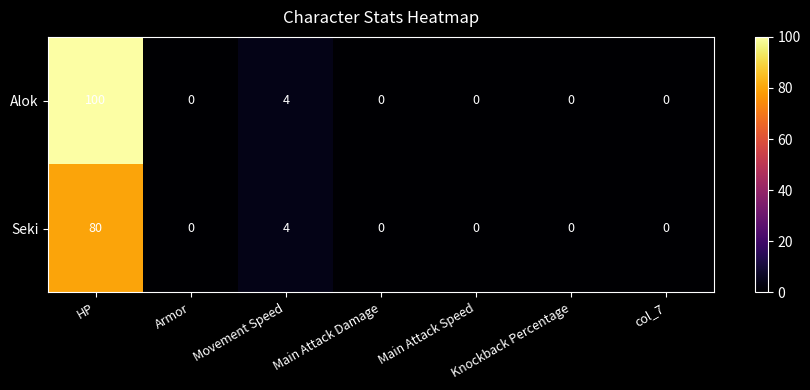

Which series has the largest range (max minus min)?

Alok